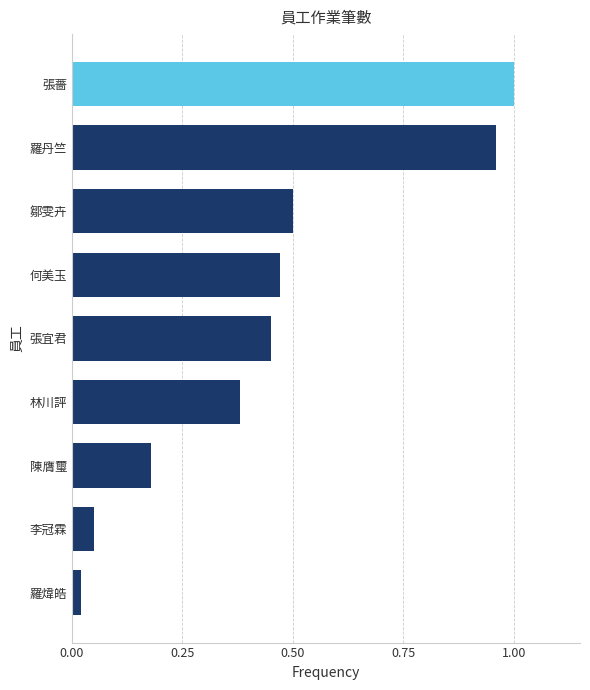

Between 陳膺璽 and 張薔, which is larger?

張薔